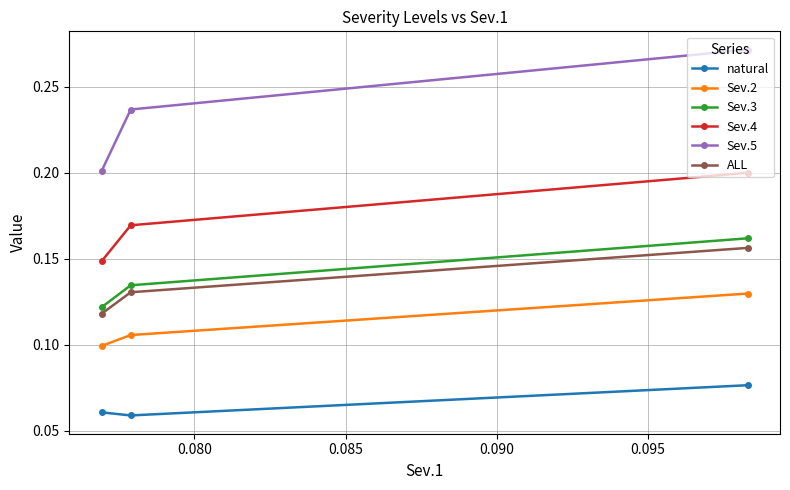

Which series has the widest spread of values?

Sev.5